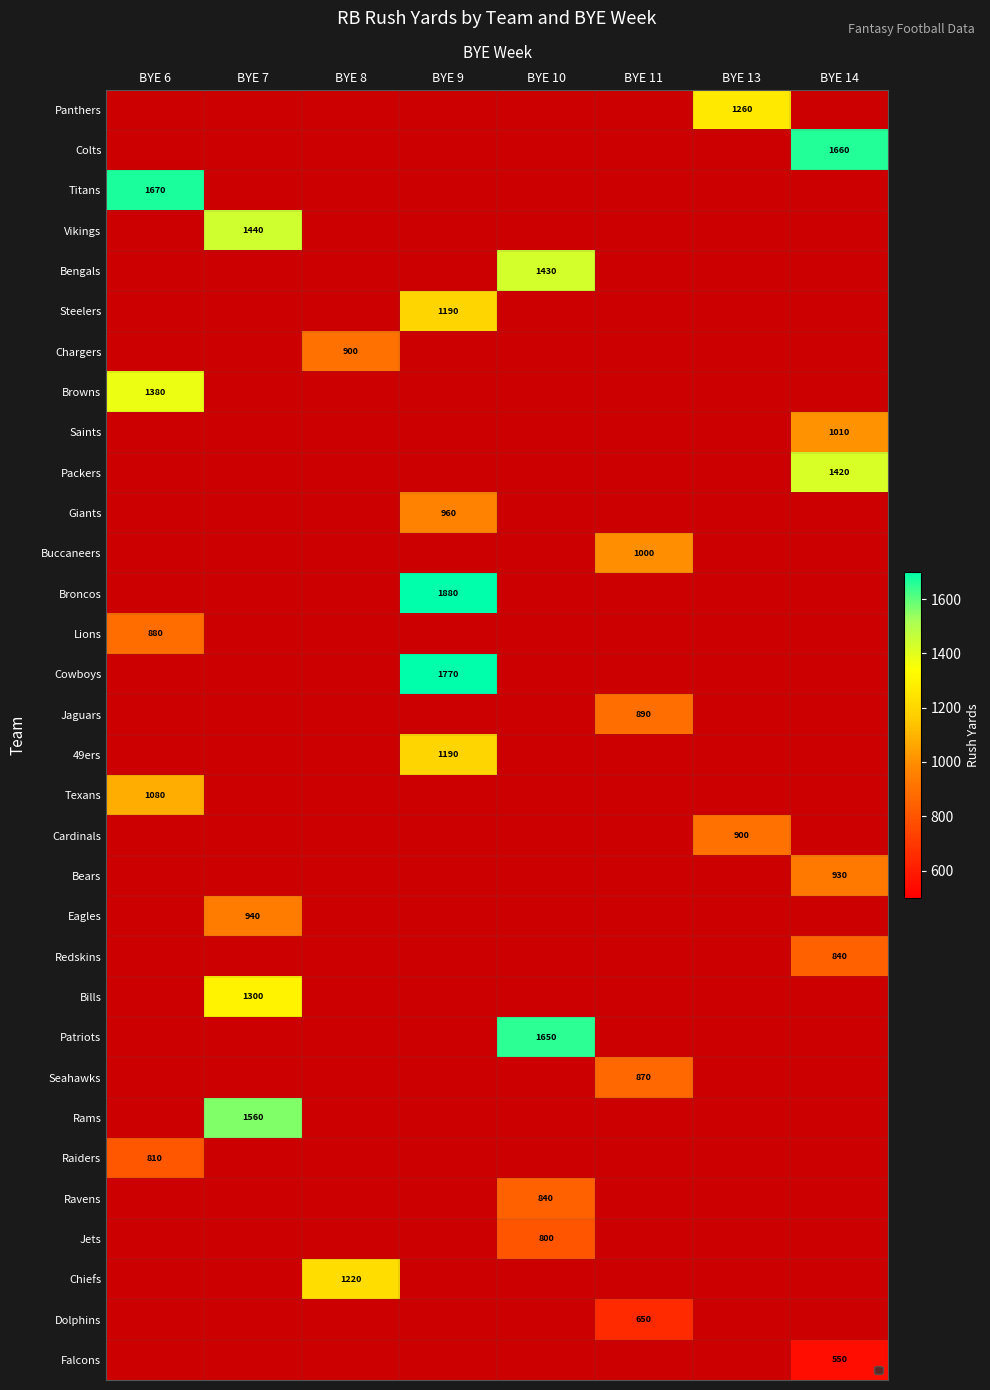

What is the difference between the Rams values at BYE 7 and BYE 14?

1560